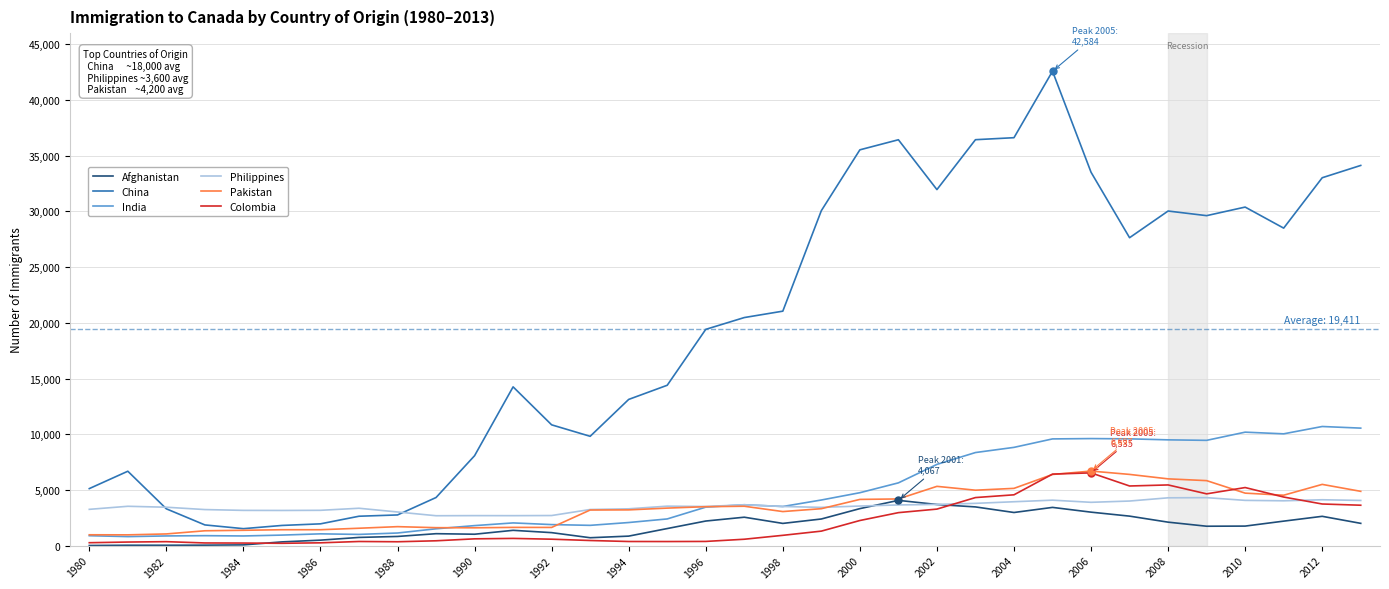

Which series has the largest total across all categories?

China